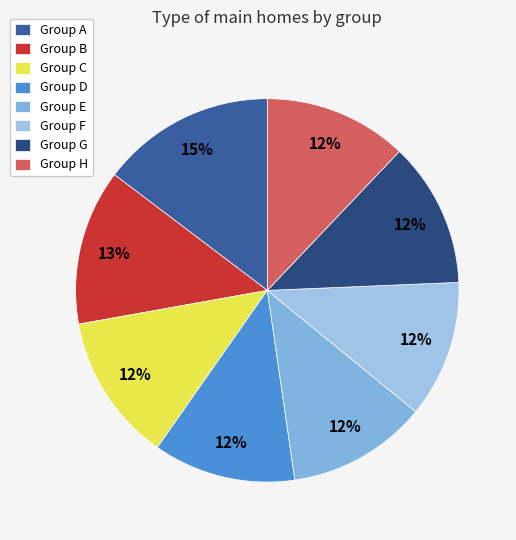

To the nearest percent, what is the difference between the largest and smallest slice percentages?

3%